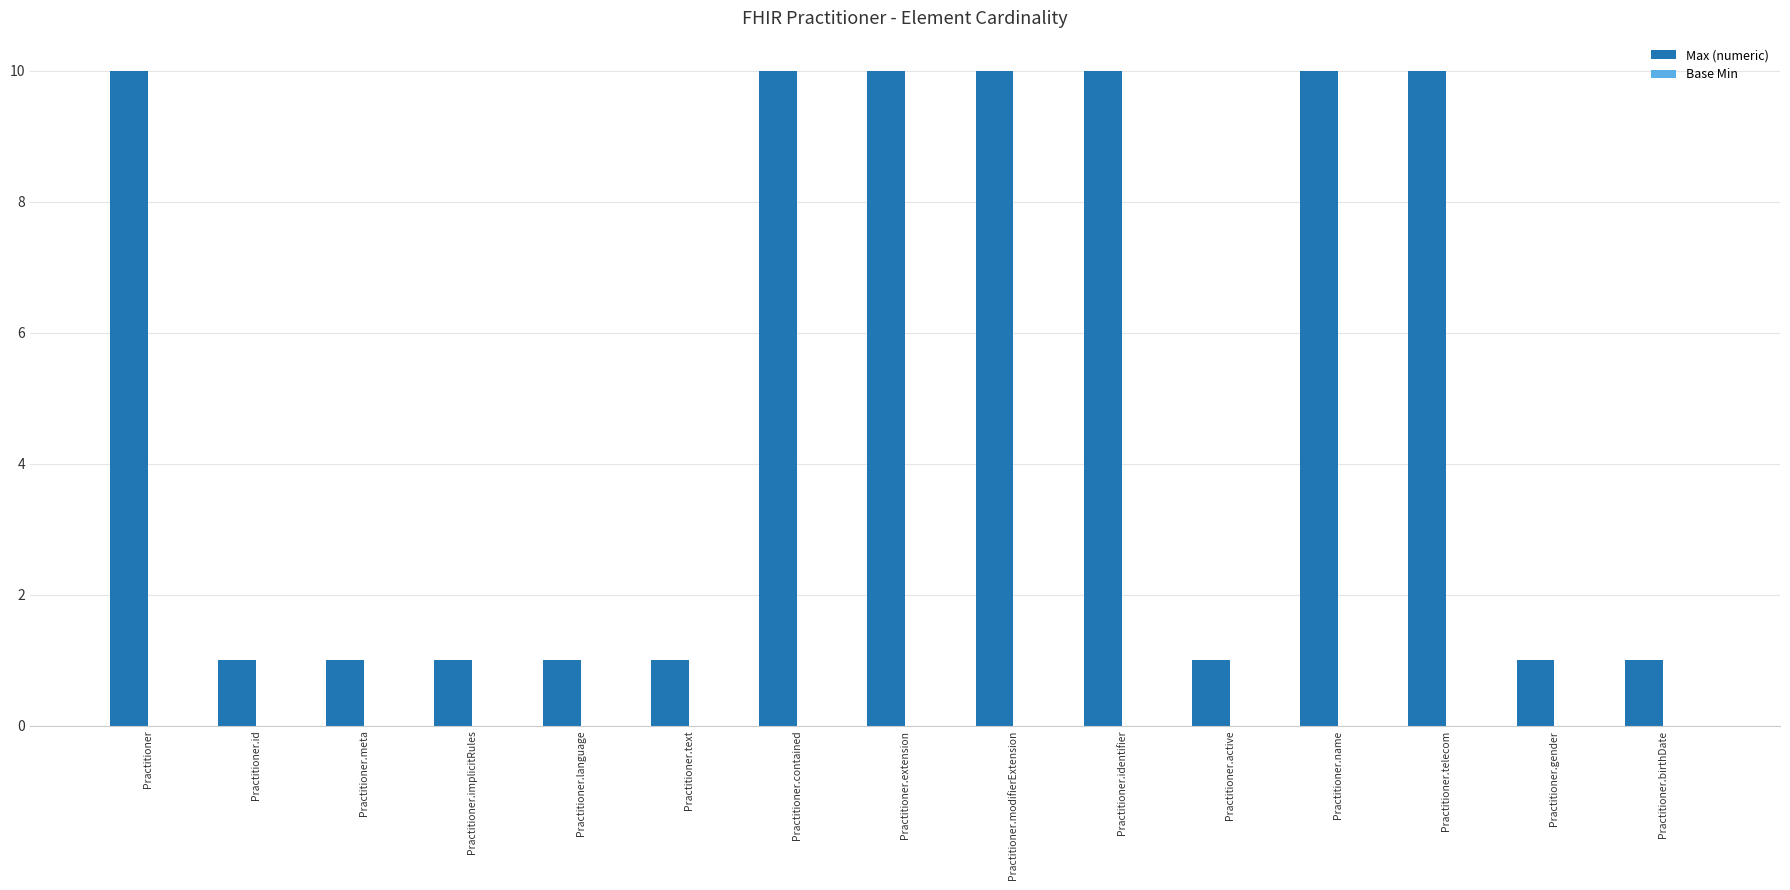

Is it true that the value at Practitioner is 10?

True